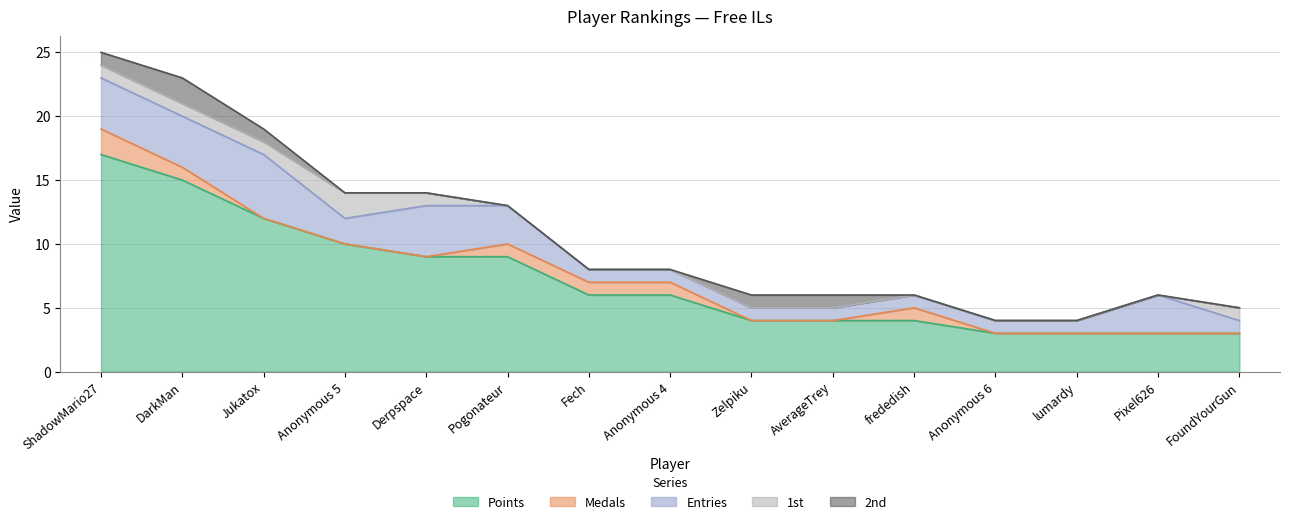

Count the Medals values in the range 0 to 1.

14